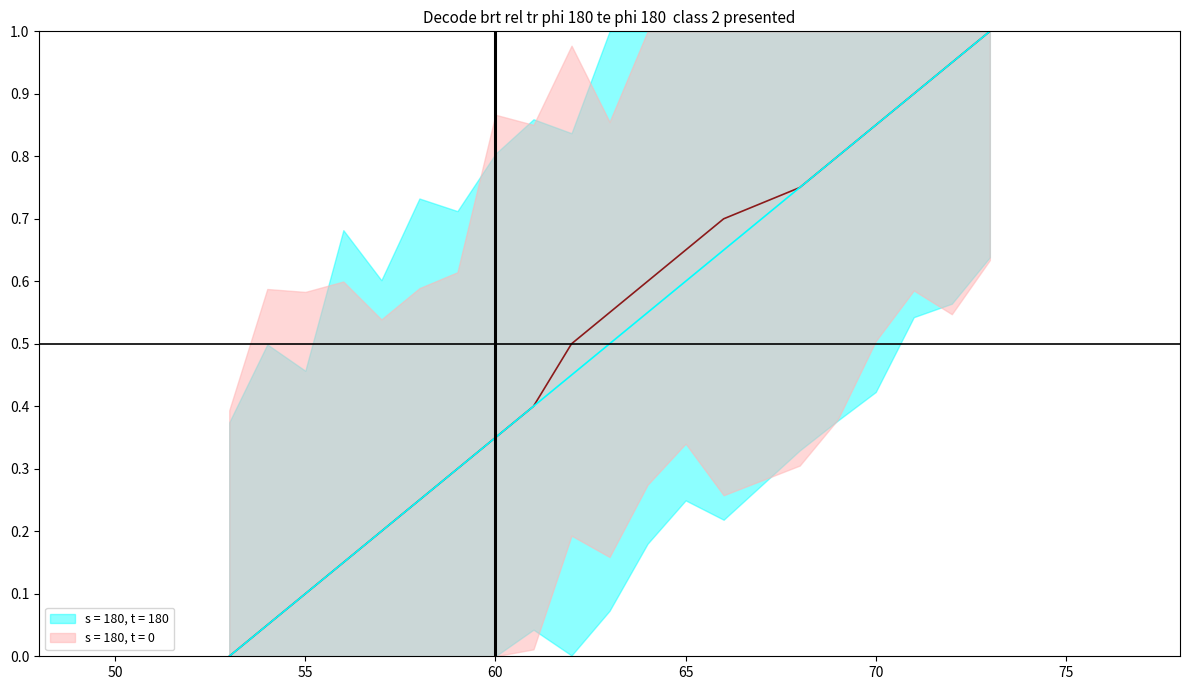

What is the value of the s = 180, t = 180 point at the 5th from the left?

0.2